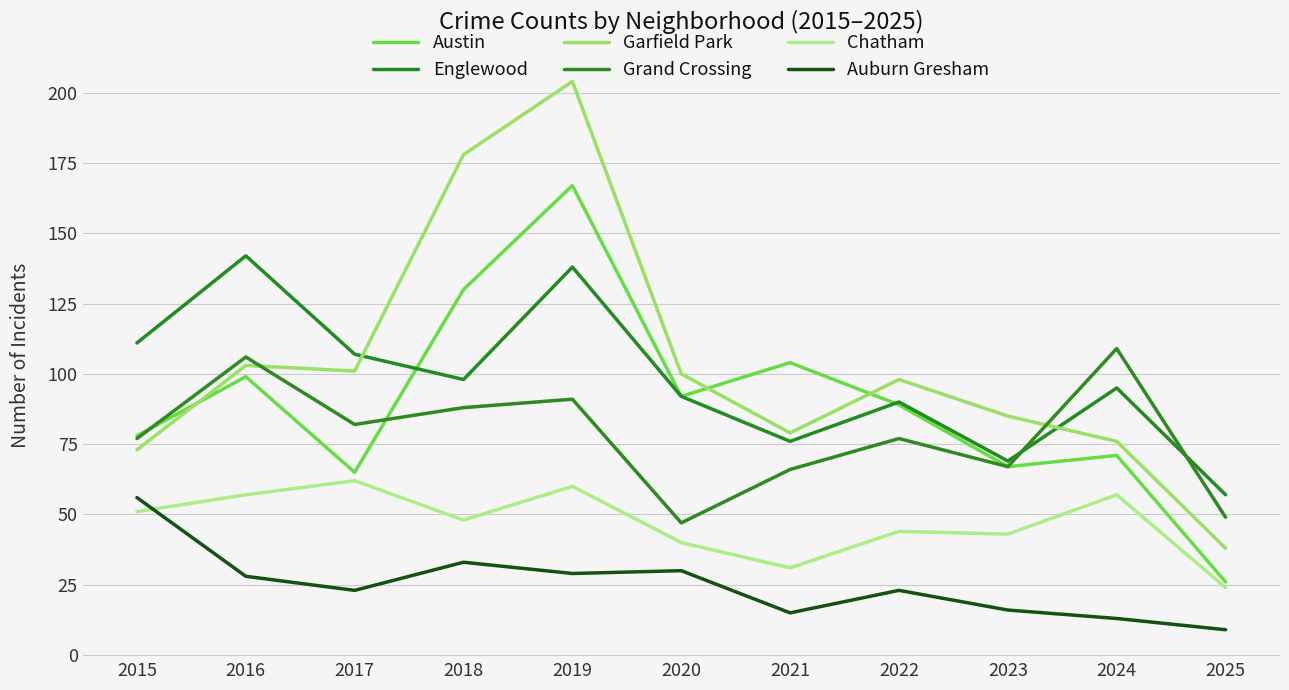

Reading left to right, transcribe all the data shown in this chart.

Austin: 78	99	65	130	167	92	104	89	67	71	26
Englewood: 111	142	107	98	138	92	76	90	69	95	57
Garfield Park: 73	103	101	178	204	100	79	98	85	76	38
Grand Crossing: 77	106	82	88	91	47	66	77	67	109	49
Chatham: 51	57	62	48	60	40	31	44	43	57	24
Auburn Gresham: 56	28	23	33	29	30	15	23	16	13	9